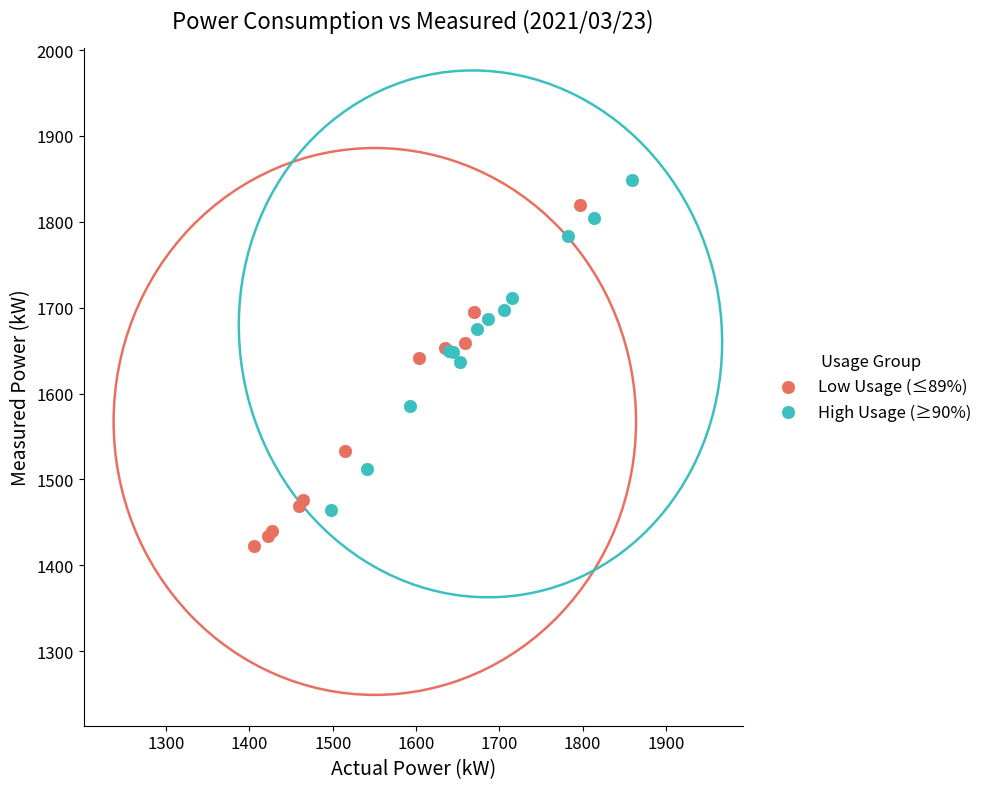

Which series reaches the minimum Y coordinate?

Low Usage (≤89%)